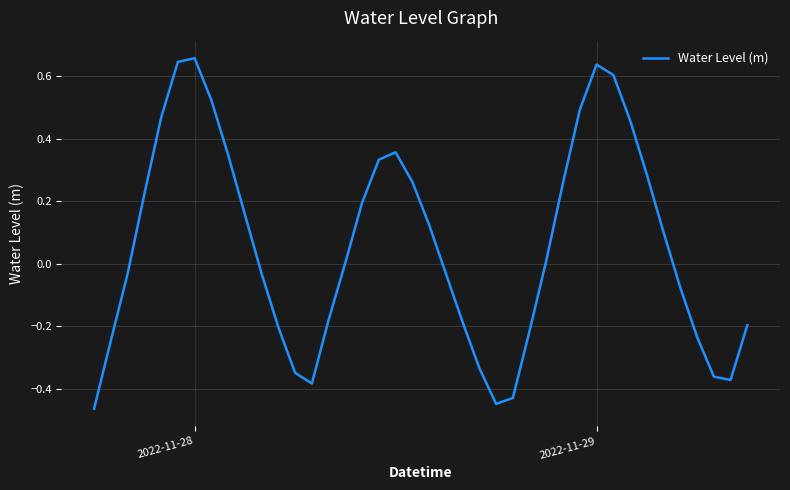

What is the difference between the maximum and minimum values?

1.1